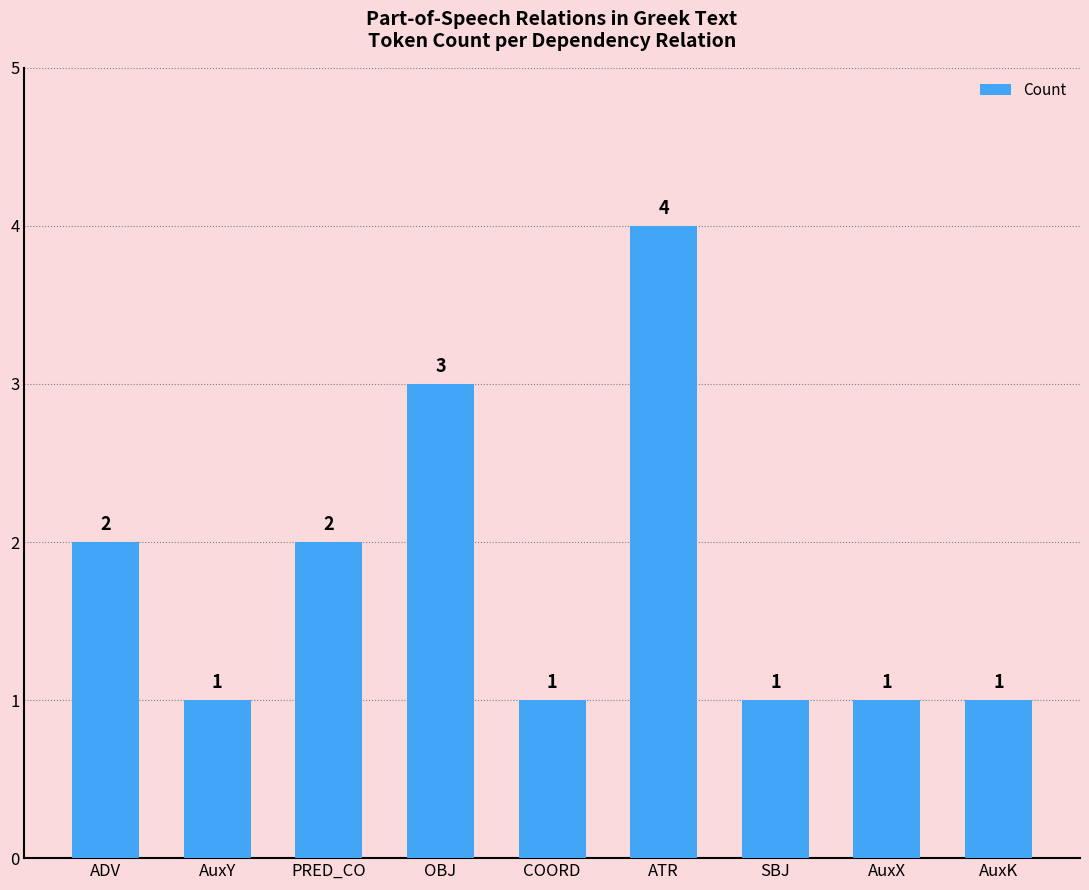

What is the label of the 3rd bar from the left?

PRED_CO